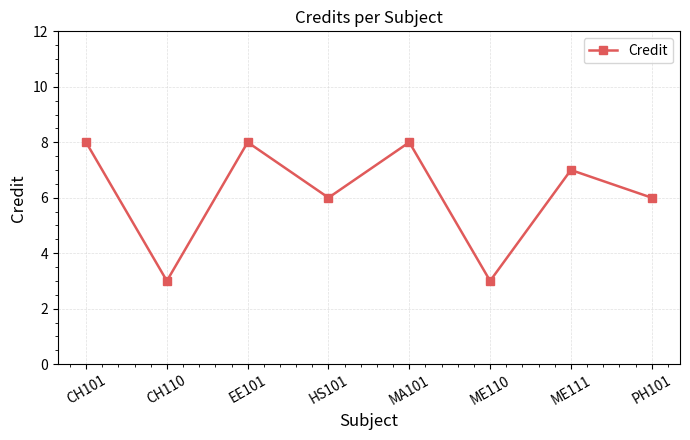

Count the number of categories in the chart.

8